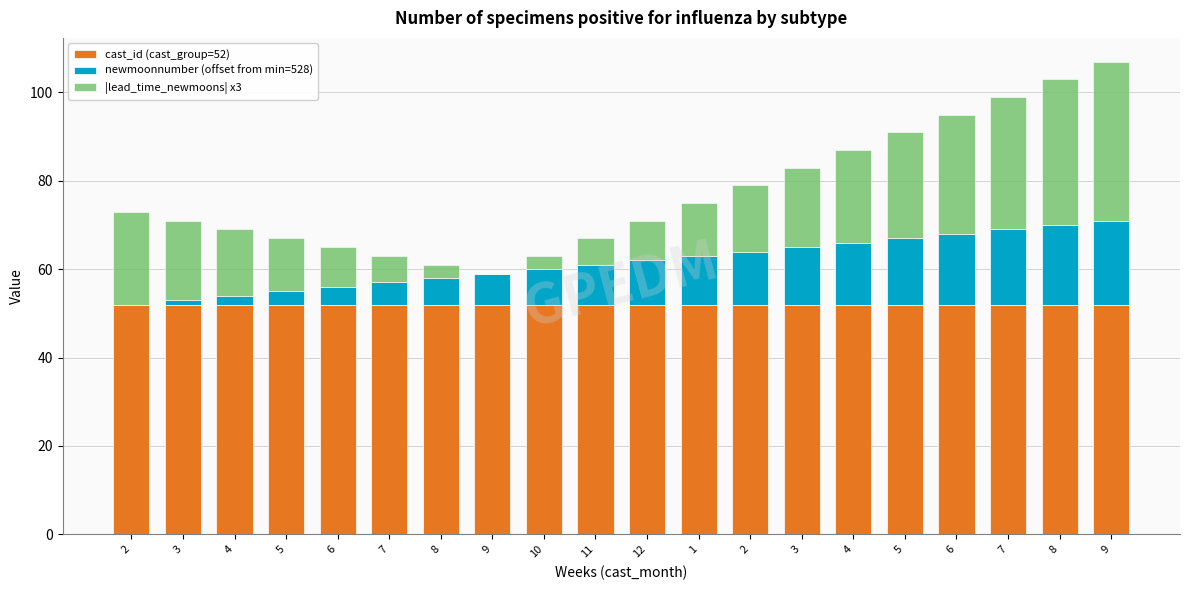

Count the number of categories in the chart.

20